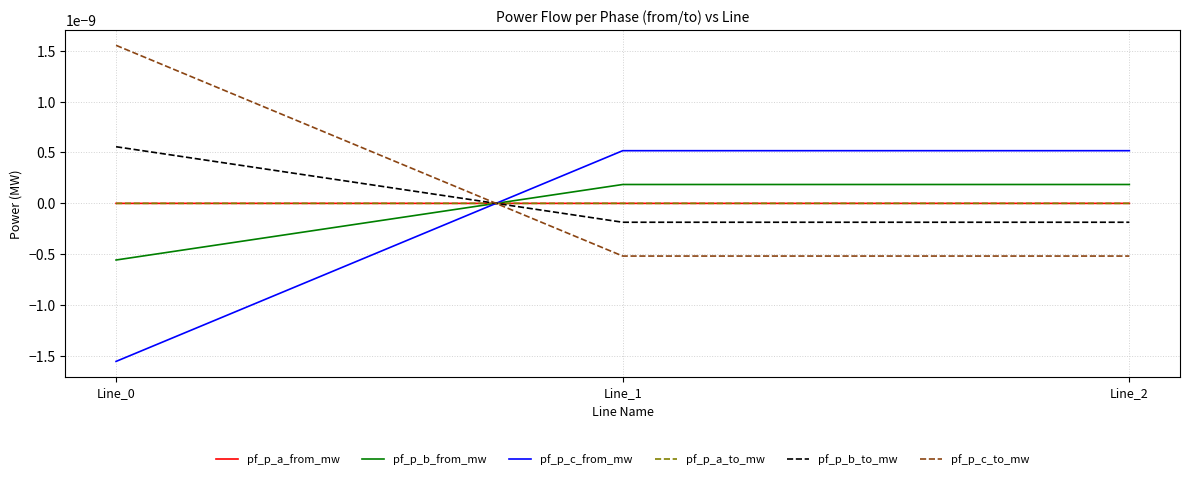

Does the chart have visible grid lines?

Yes